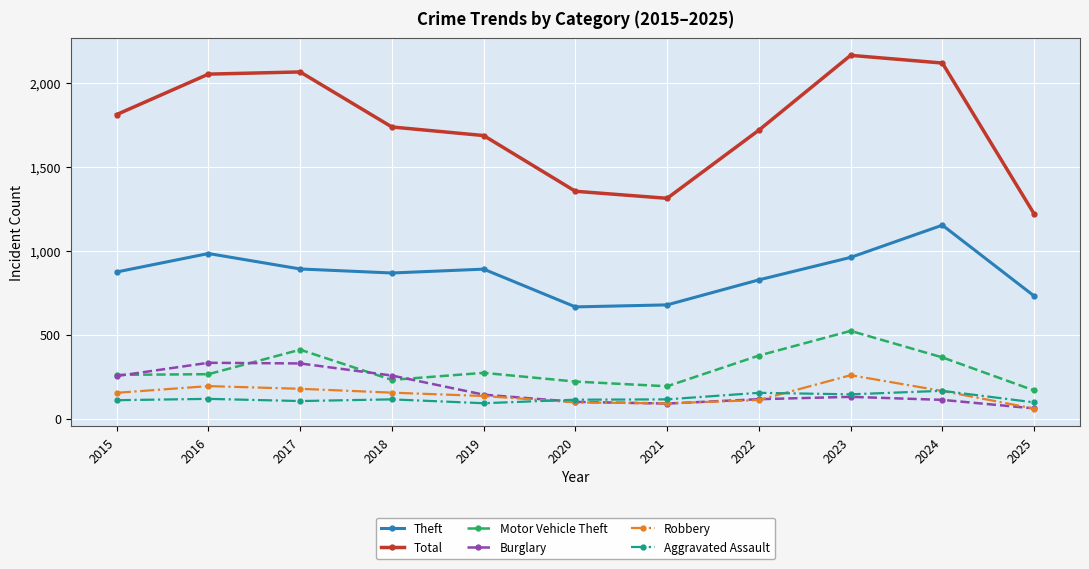

What is the total value across all series at 2016?

3947